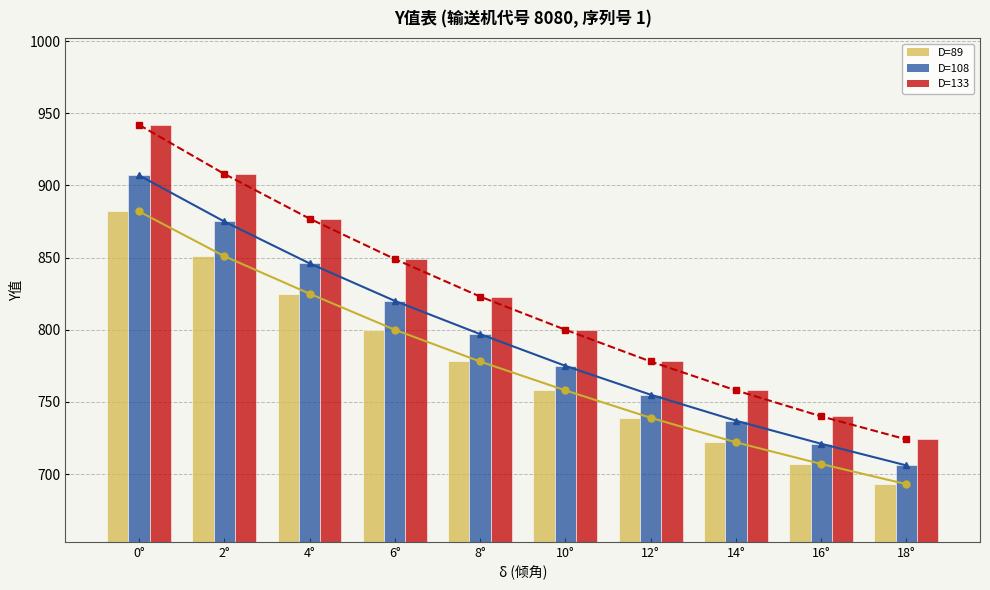

What is the sum of all D=89 values?

7755